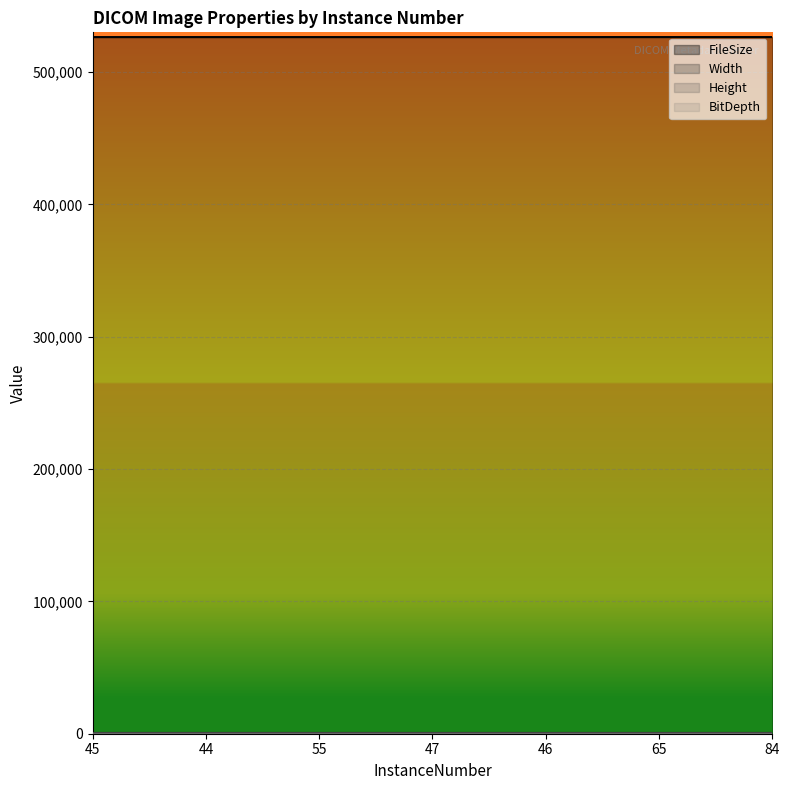

At which label is Width closest to 512?

45